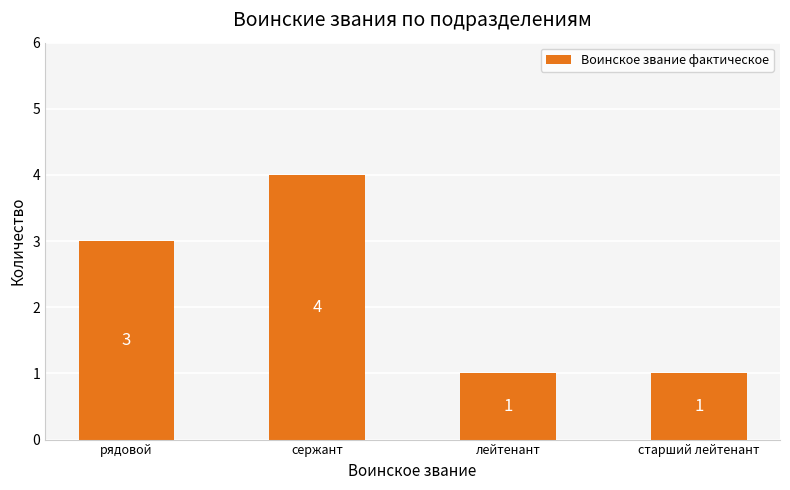

What is the label of the 3rd bar from the right?

сержант